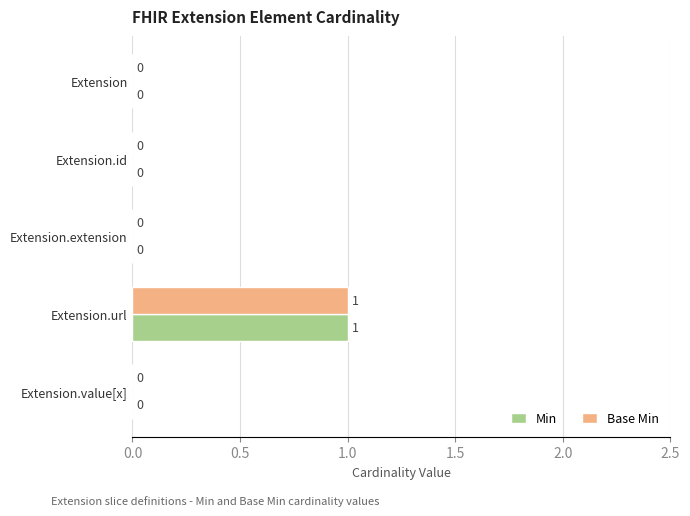

Is the value of Base Min at Extension.url greater than the value of Min at Extension.extension?

Yes